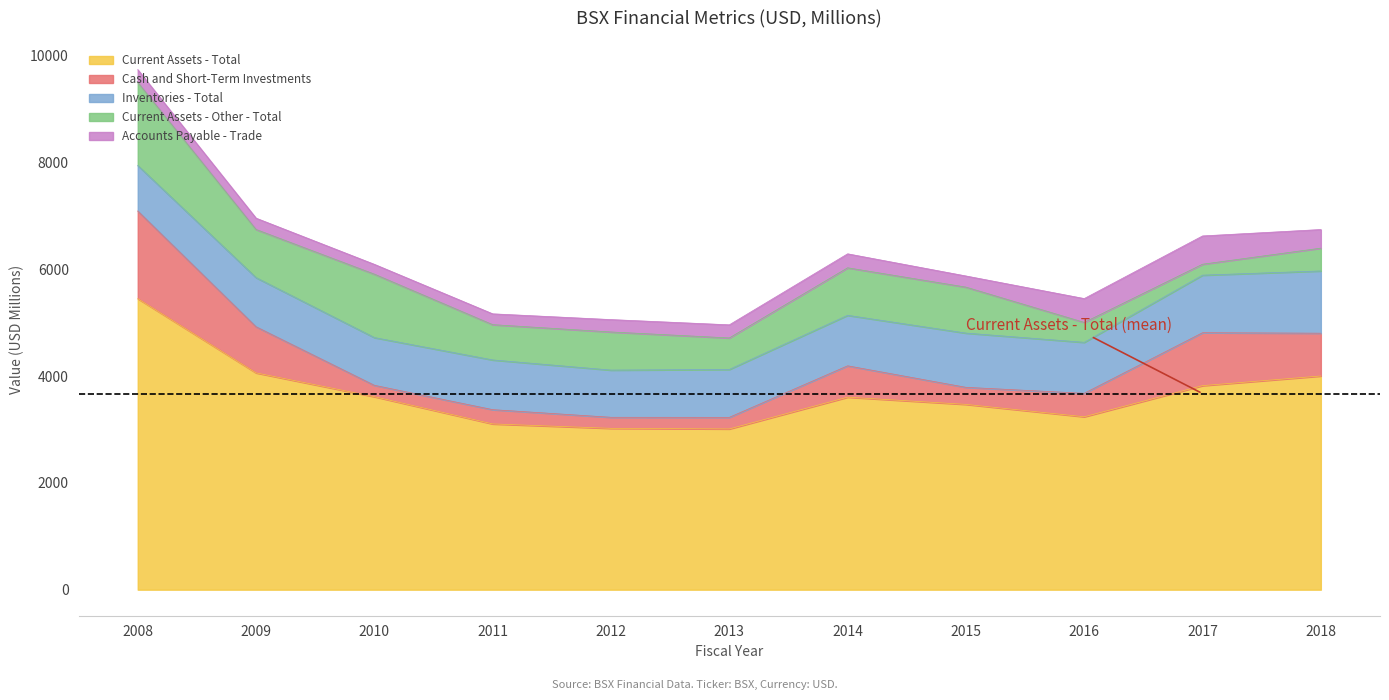

What is the difference between the second highest and minimum values in the Inventories - Total series?

225